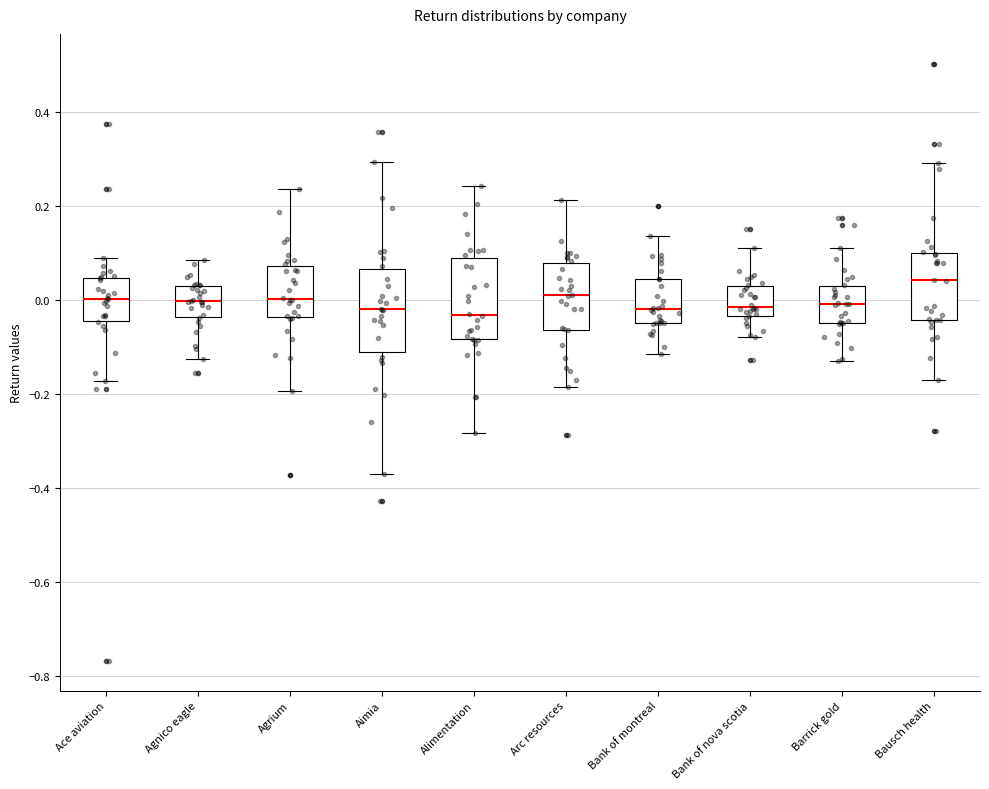

Where does the upper whisker of the box for Bausch health end on the y-axis? The values are not printed on the chart, so give them approximately, as read against the axis.

0.30